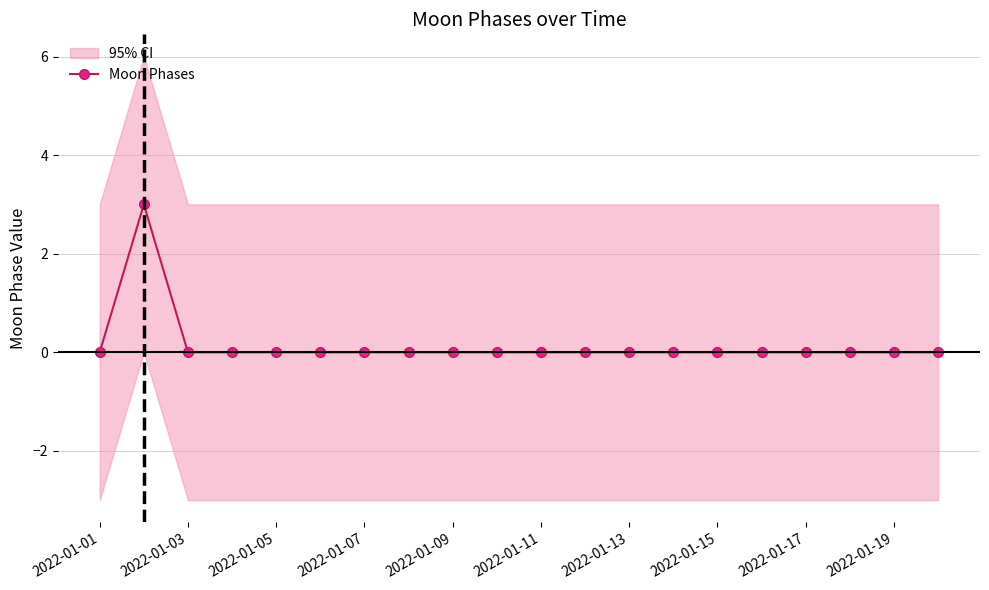

Is this an area chart (filled region under the line)?

No